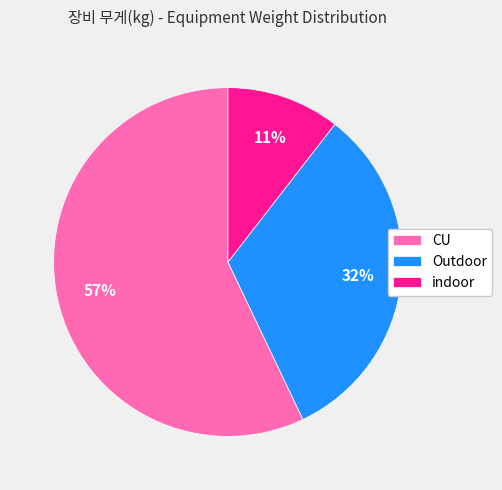

Is it true that indoor is 11% of the pie?

True